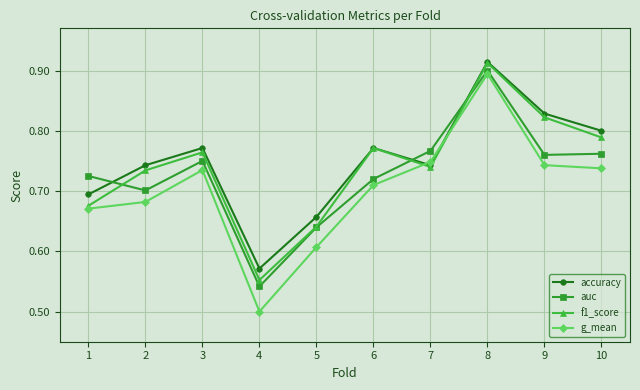

Is the value of g_mean at 2 greater than the value of auc at 7?

No